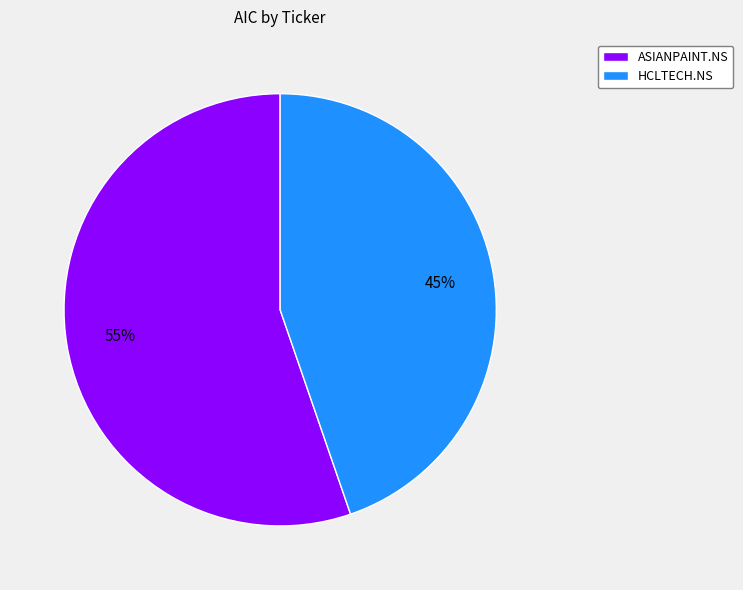

Which category has the biggest portion of the pie?

ASIANPAINT.NS